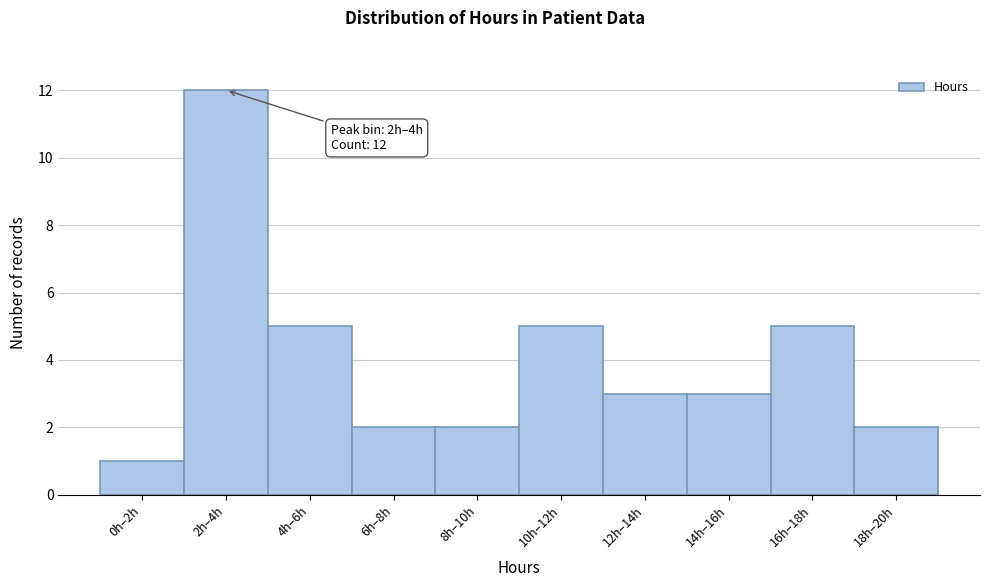

Reading left to right, transcribe all the data shown in this chart.

0h–2h=1	2h–4h=12	4h–6h=5	6h–8h=2	8h–10h=2	10h–12h=5	12h–14h=3	14h–16h=3	16h–18h=5	18h–20h=2